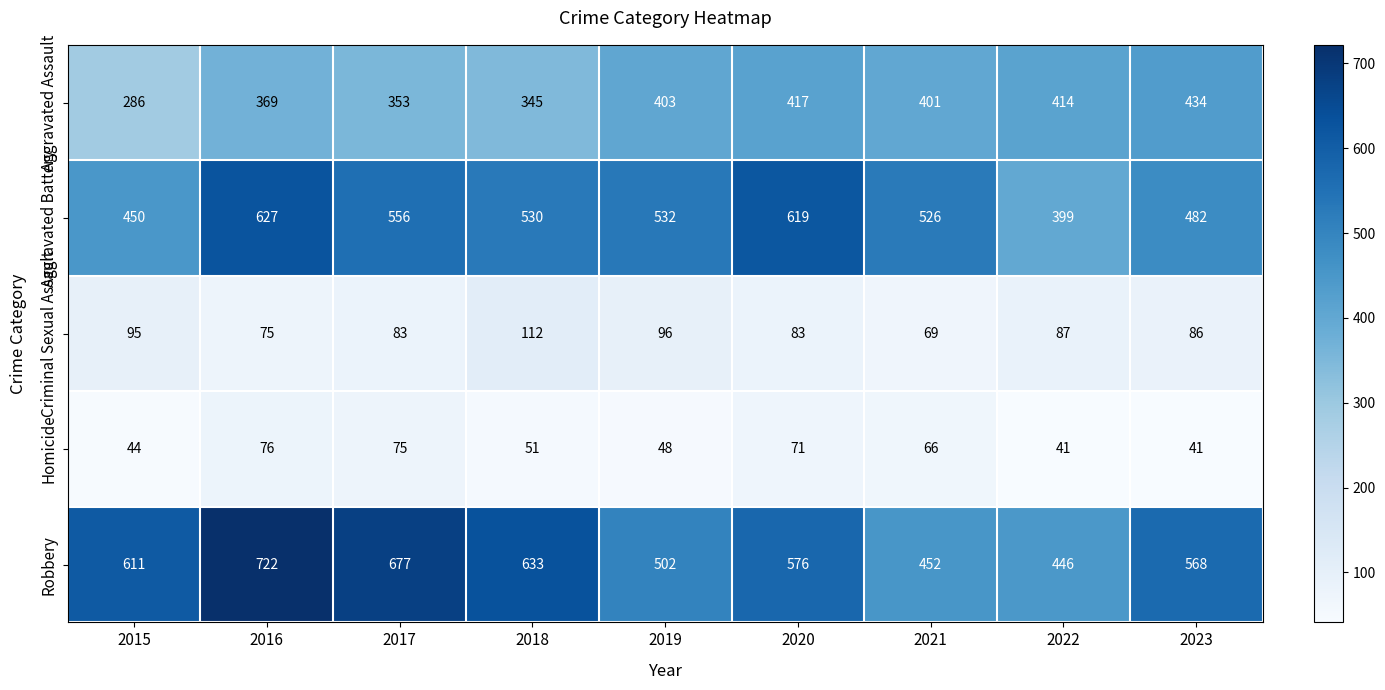

Rank the series by their maximum value, from highest to lowest.

Robbery, Aggravated Battery, Aggravated Assault, Criminal Sexual Assault, Homicide